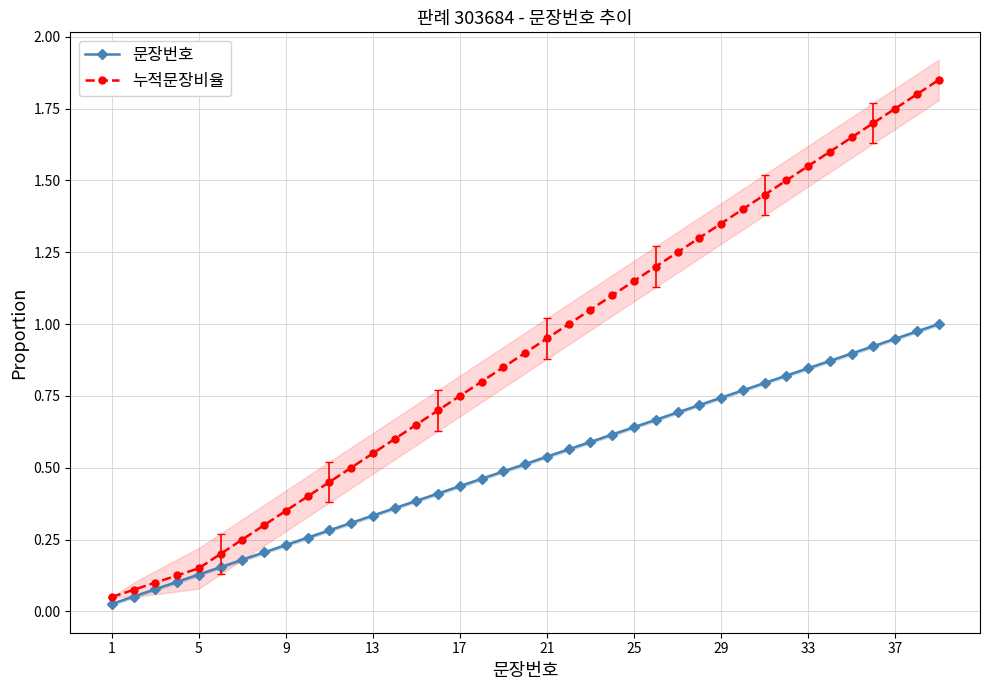

True or false: 누적문장비율 has more than 2 points higher than both neighbors.

False